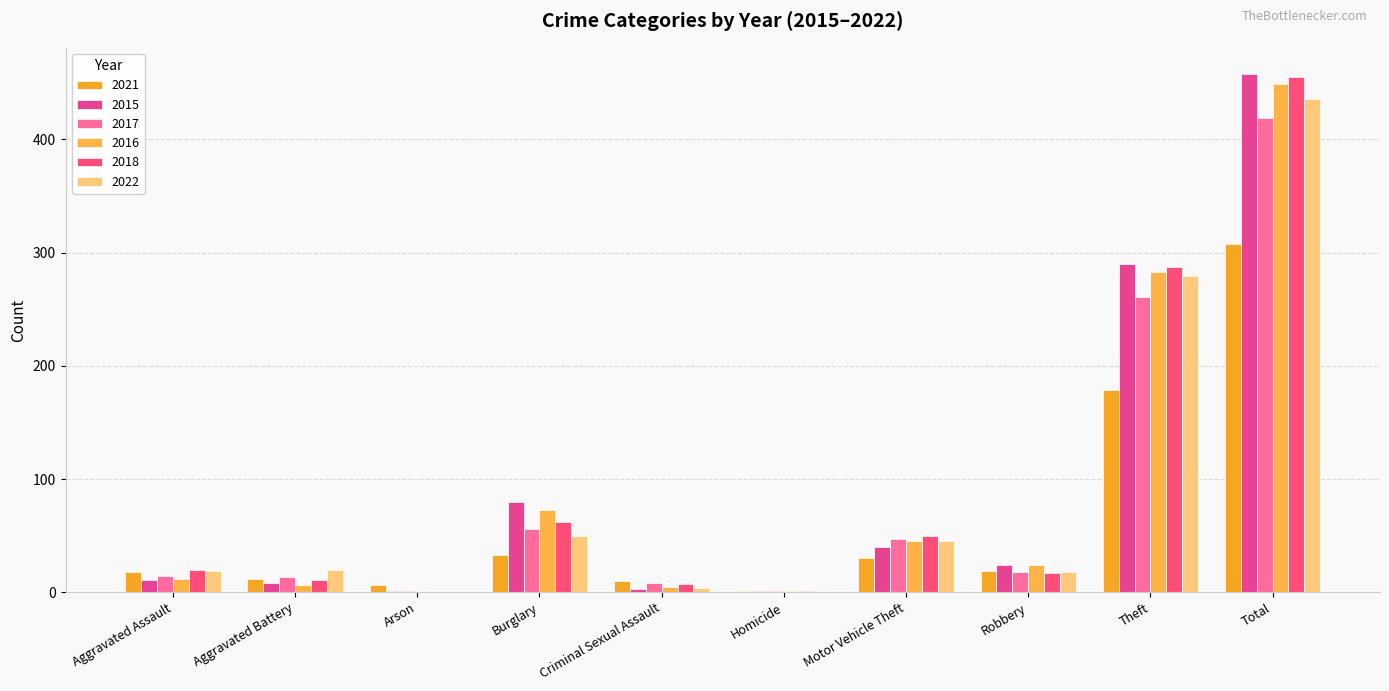

At which label is 2022 closest to 218?

Theft